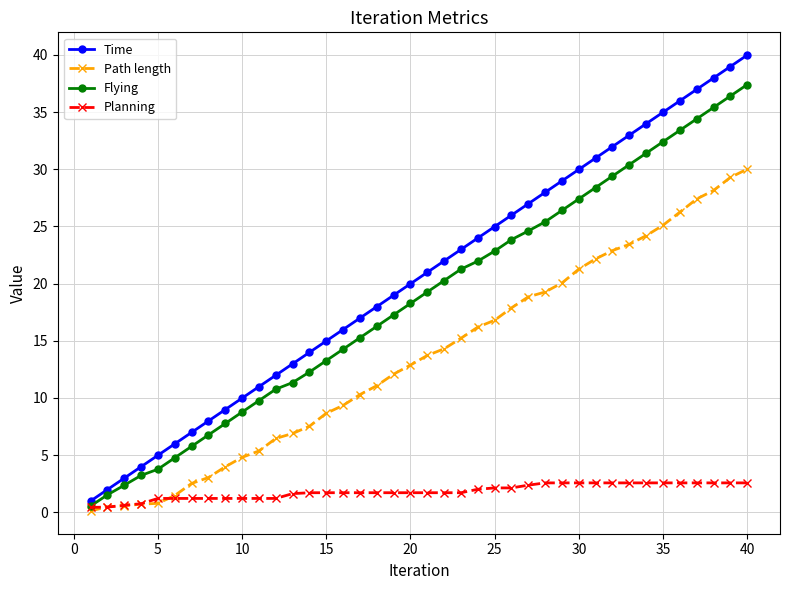

What is the value of the Flying point at the 17th from the left?

15.3